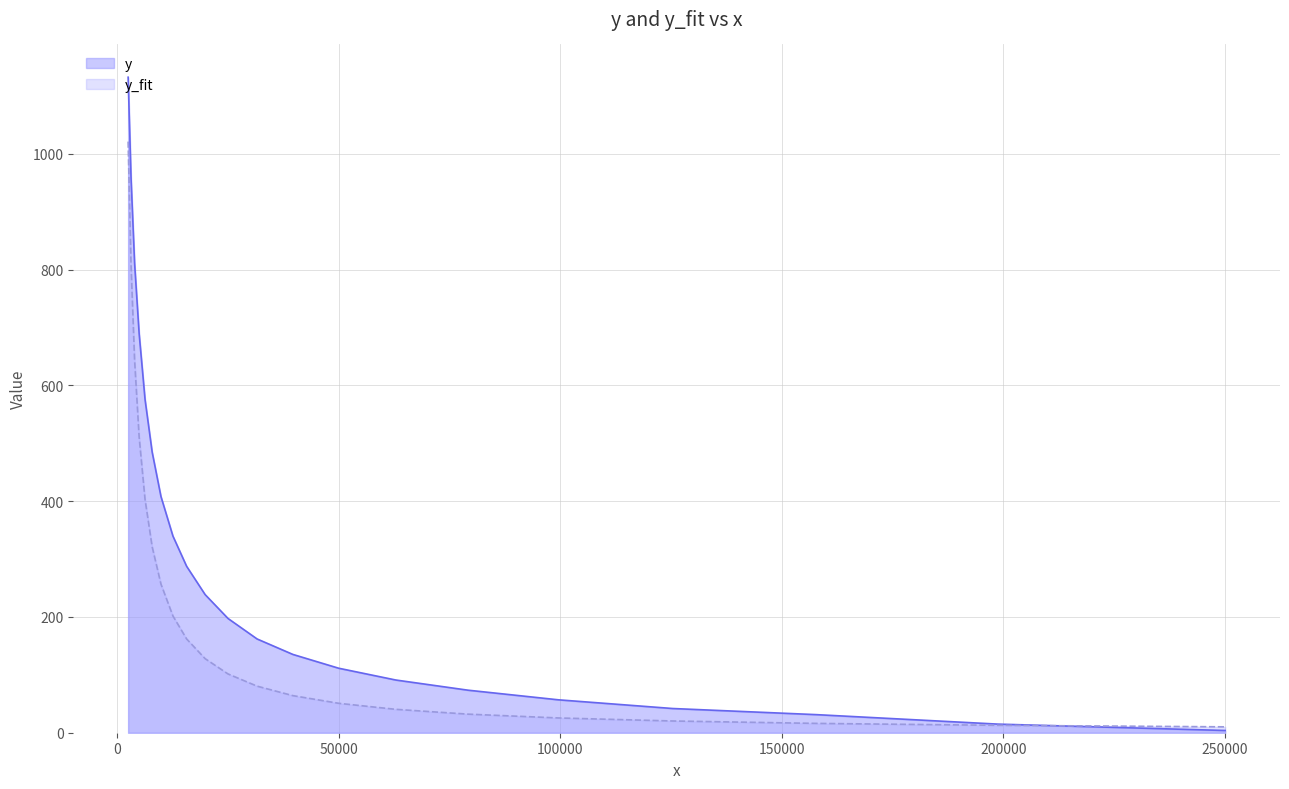

Which series has the largest total across all categories?

y